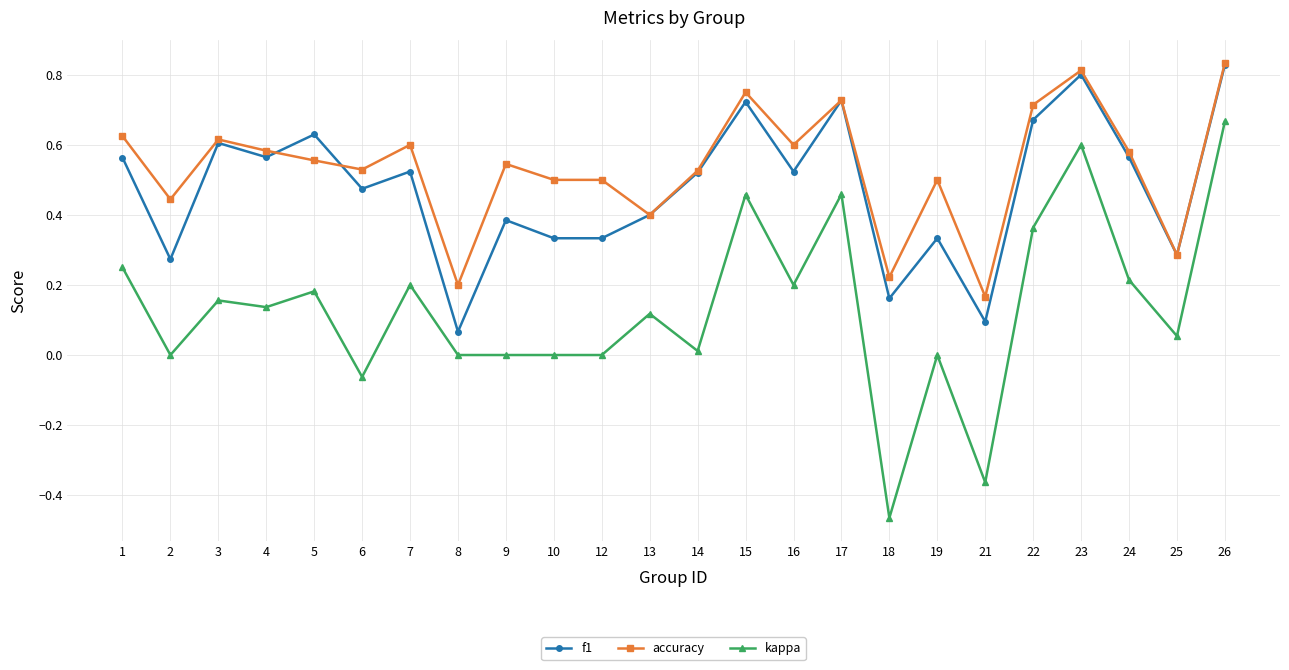

Which category has the highest value in the accuracy series?

26